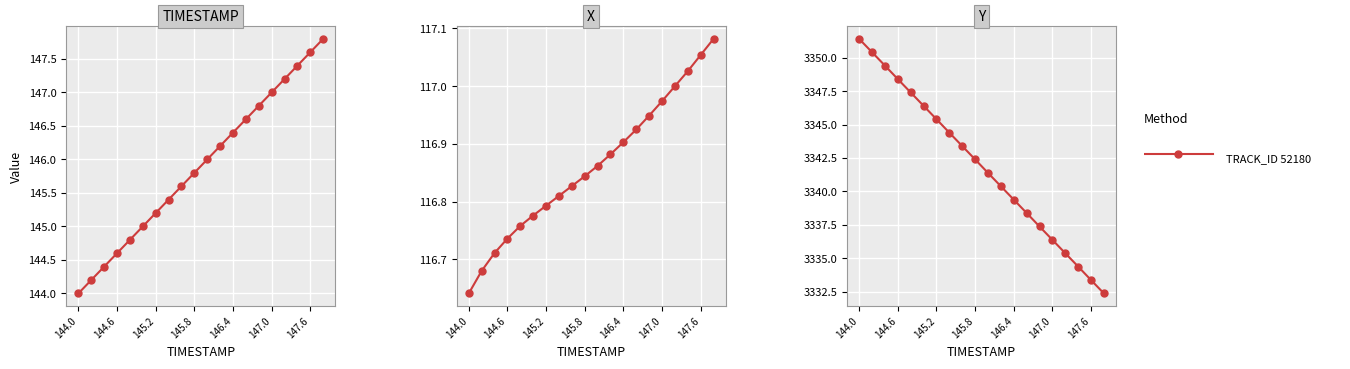

Count the number of values greater than 3342.

10